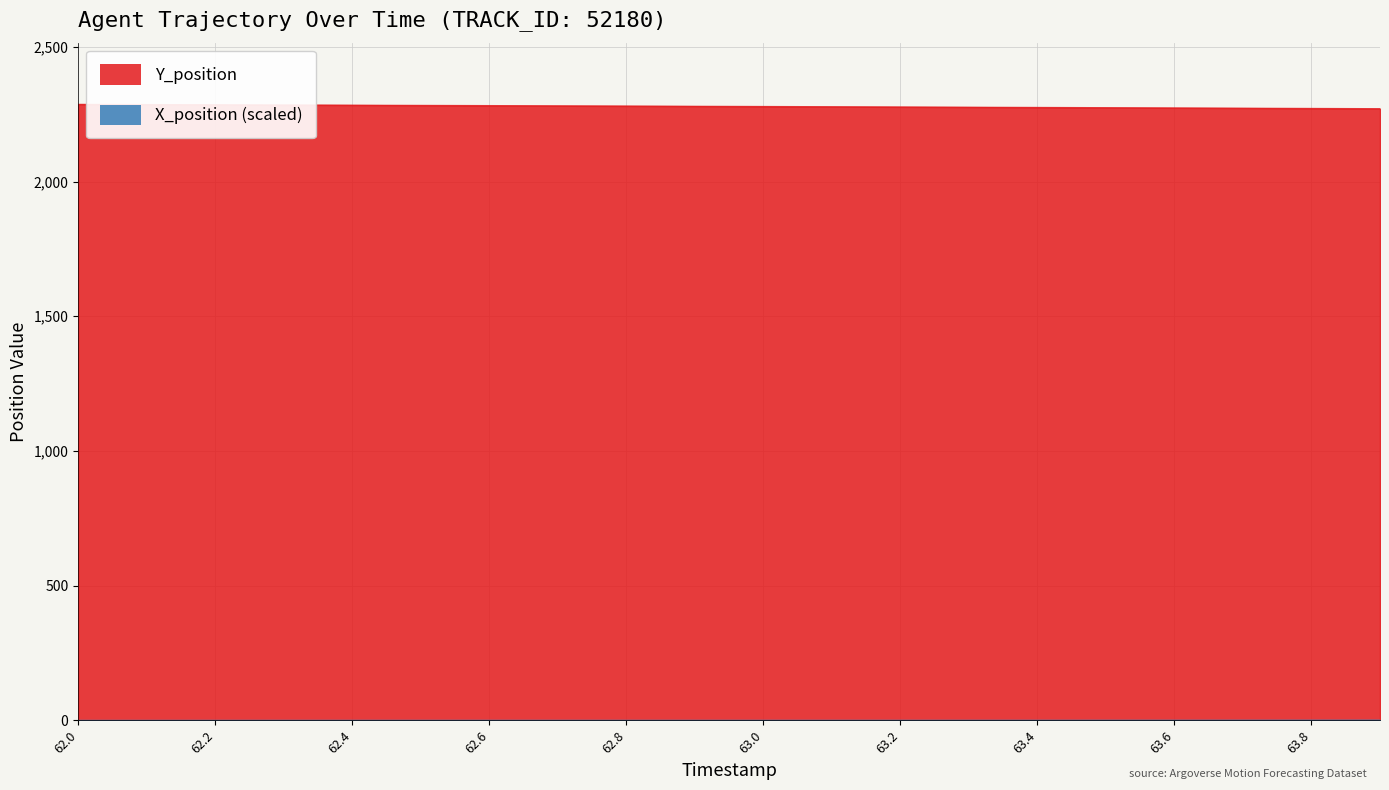

The value of Y_position at 62.4 is 2284.0. True or false?

True